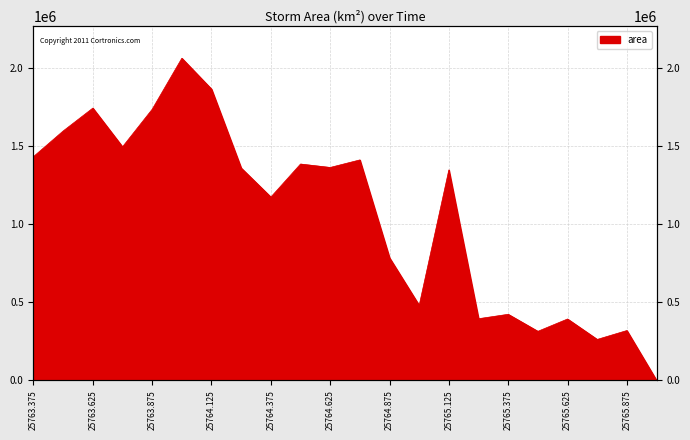

Where is the first local minimum?

25763.75